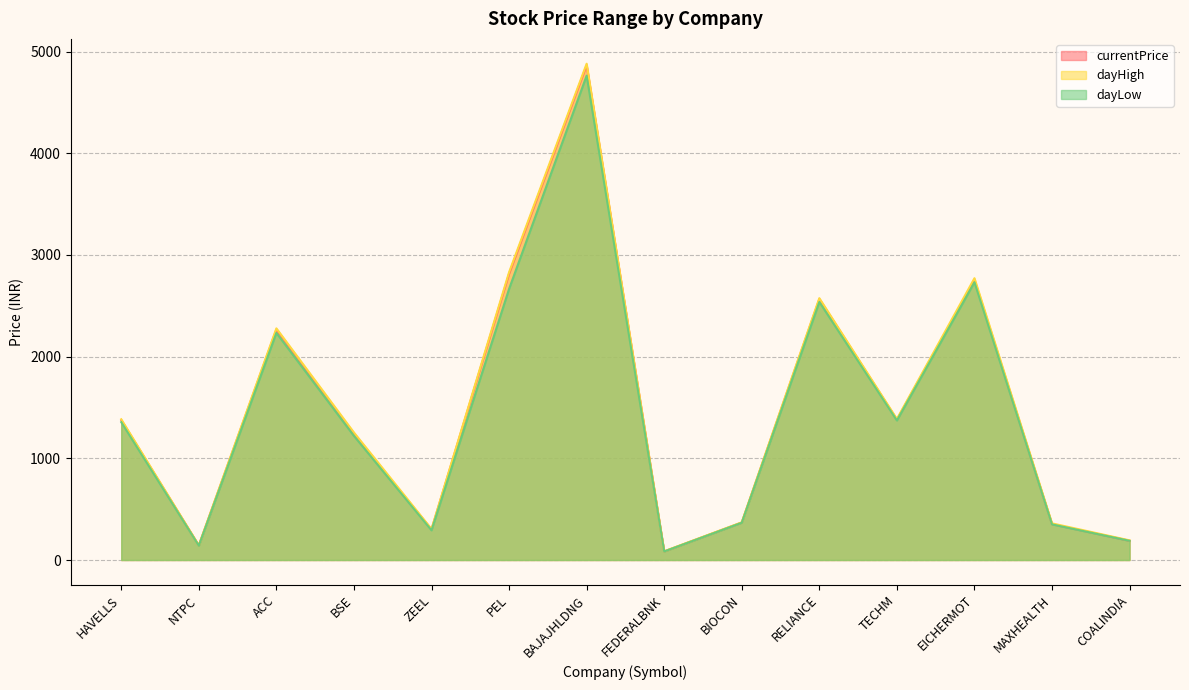

What is the approximate value of dayLow at PEL?

2665.5